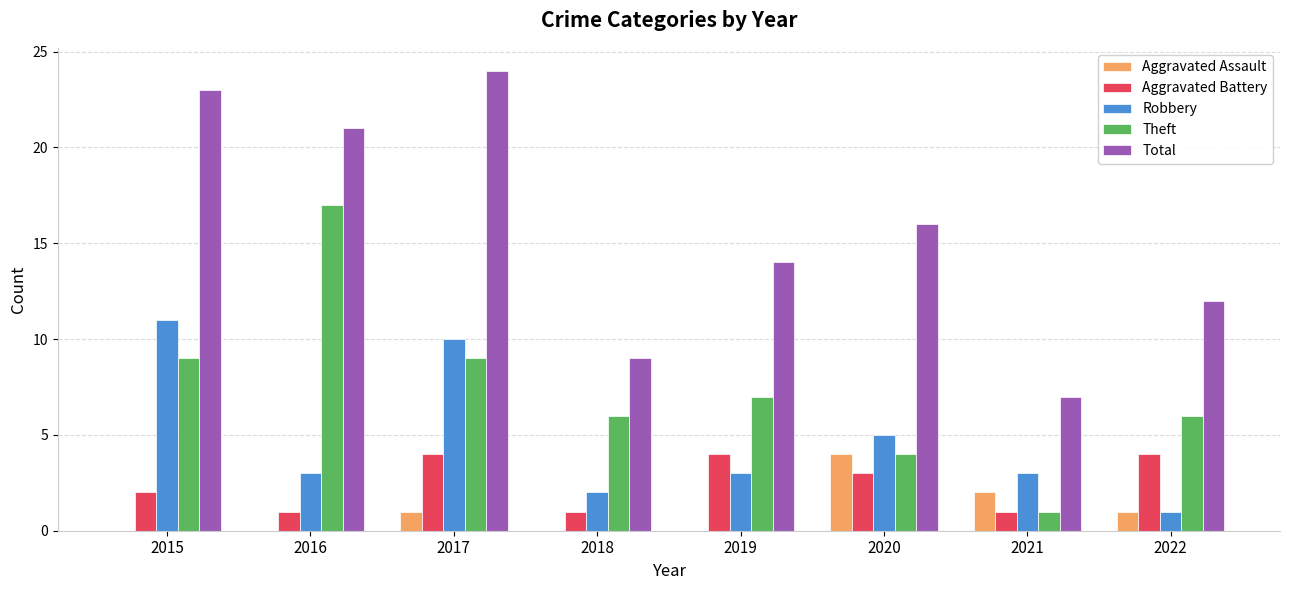

Reading left to right, extract all data points from this chart.

Aggravated Assault: 2015=0	2016=0	2017=1	2018=0	2019=0	2020=4	2021=2	2022=1
Aggravated Battery: 2015=2	2016=1	2017=4	2018=1	2019=4	2020=3	2021=1	2022=4
Robbery: 2015=11	2016=3	2017=10	2018=2	2019=3	2020=5	2021=3	2022=1
Theft: 2015=9	2016=17	2017=9	2018=6	2019=7	2020=4	2021=1	2022=6
Total: 2015=23	2016=21	2017=24	2018=9	2019=14	2020=16	2021=7	2022=12